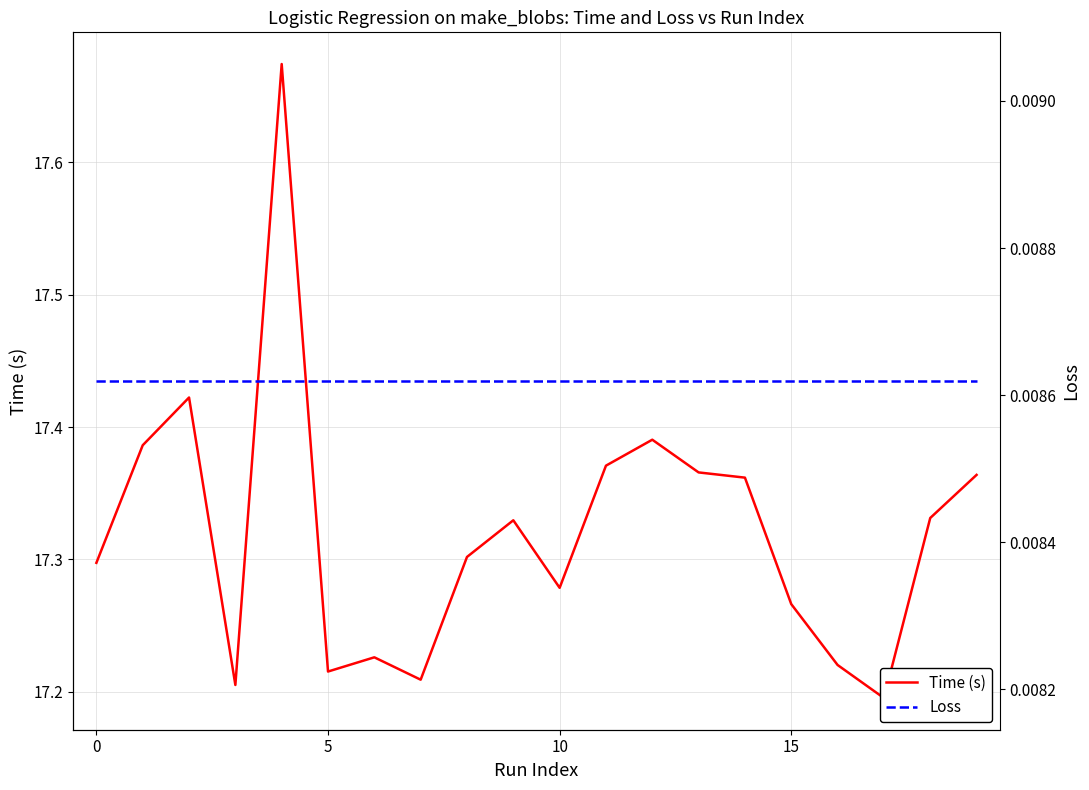

True or false: Time (s) has a value of 17.2 at 6.

True